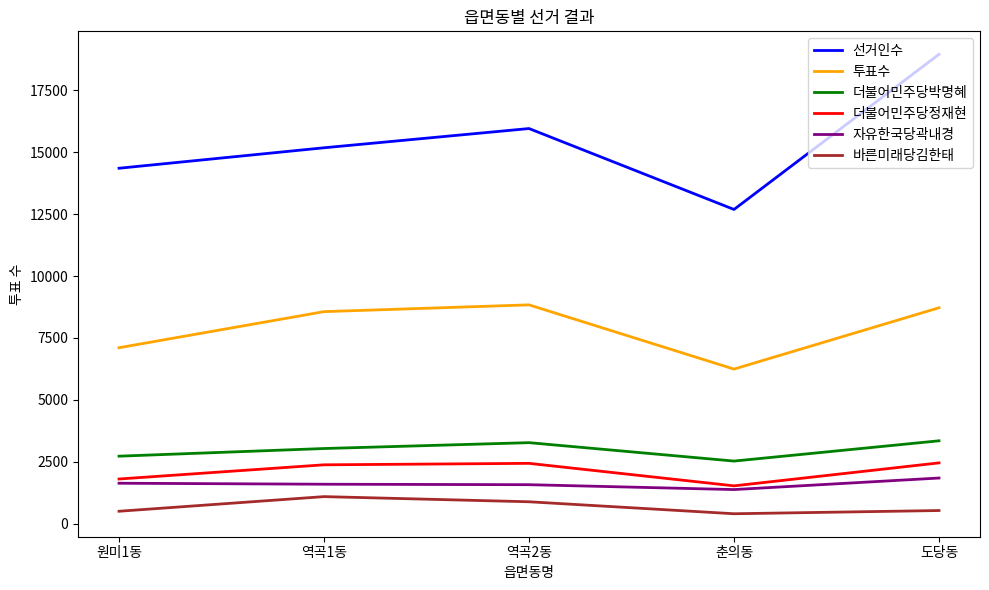

Which series has the largest range (max minus min)?

선거인수